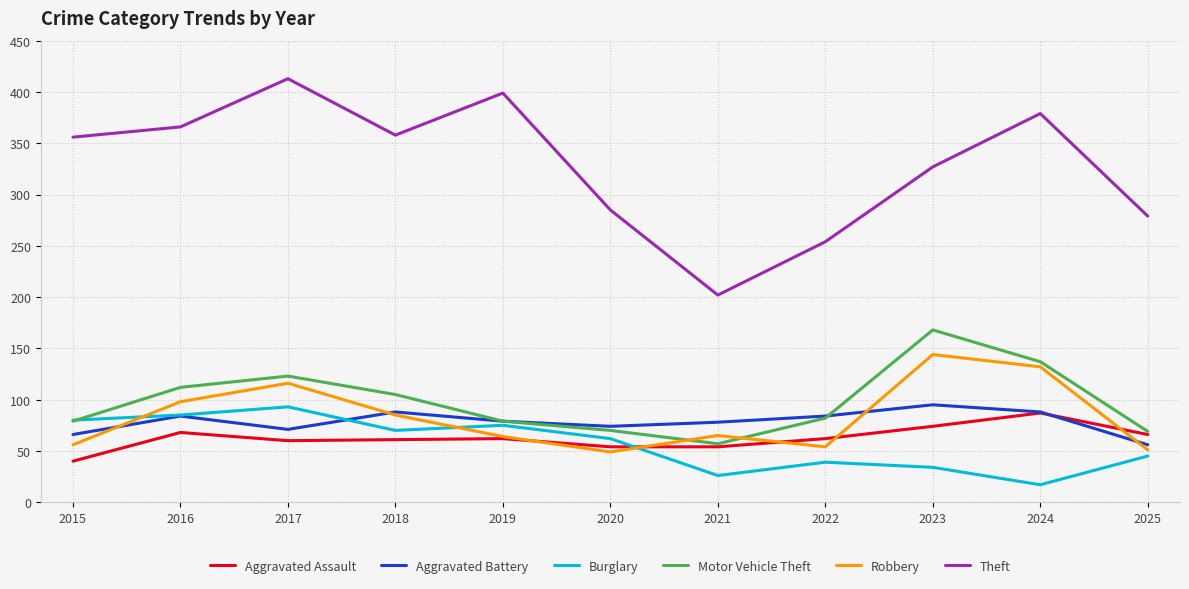

How many intersections are there between Burglary and Robbery?

3